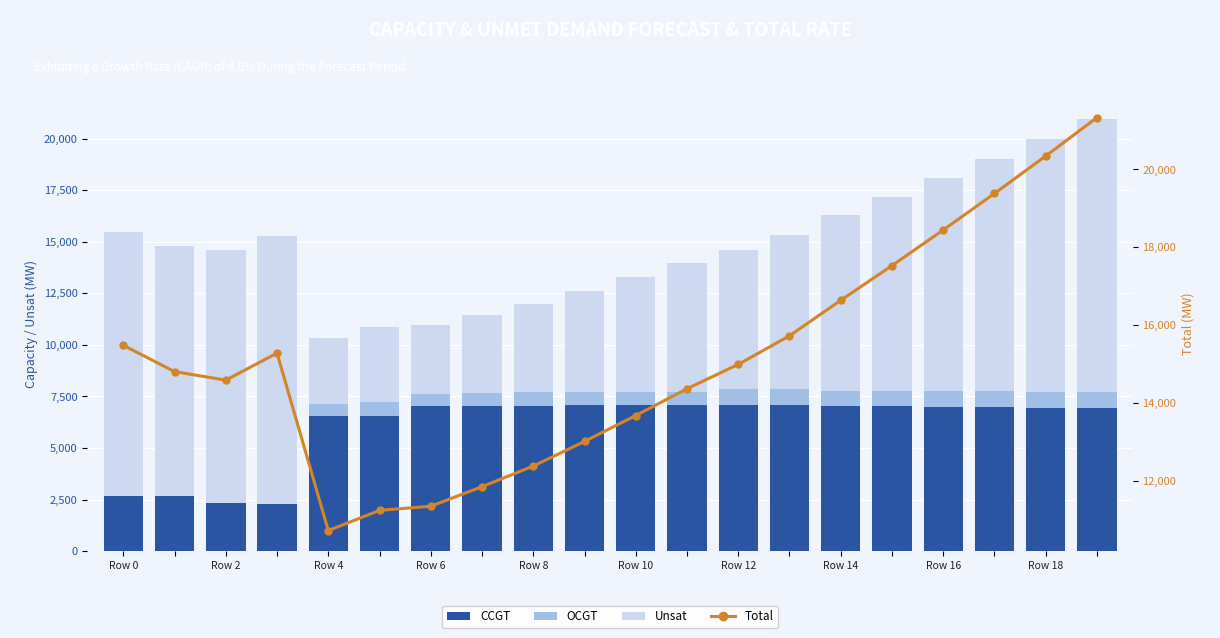

What is the average value of the Unsat series?

8220